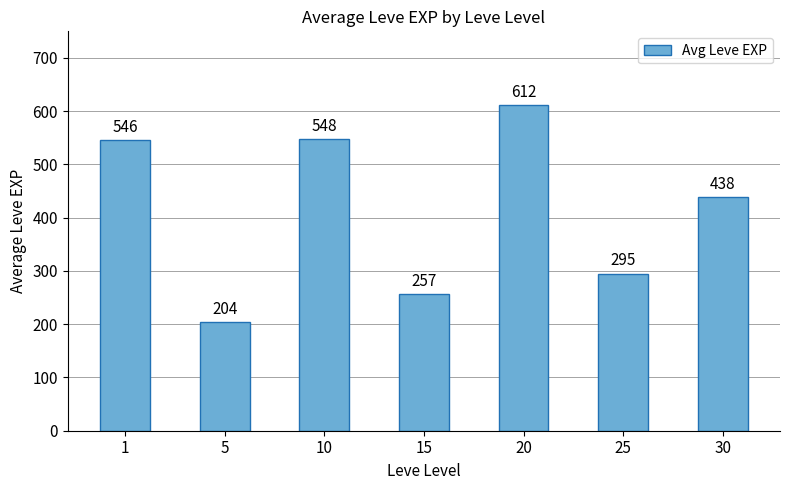

How many series are shown in this chart?

1